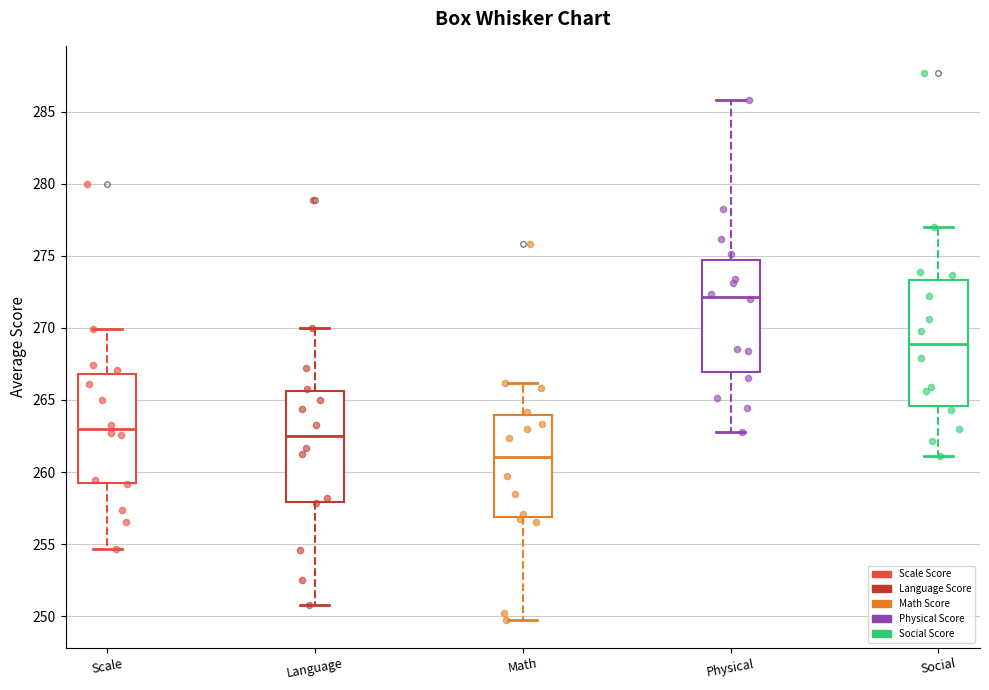

Reading left to right, transcribe this box plot: for each box, give where its median line is, the range the box spans, and where its two whiskers end, as read against the y-axis. The values are not printed on the chart, so give them approximately, as read against the axis.

Scale: median 263.0, box 259.0 to 267.0, whiskers 254.5 to 270.0
Language: median 262.5, box 258.0 to 265.5, whiskers 251.0 to 270.0
Math: median 261.0, box 257.0 to 264.0, whiskers 249.5 to 266.0
Physical: median 272.0, box 267.0 to 274.5, whiskers 263.0 to 286.0
Social: median 269.0, box 264.5 to 273.5, whiskers 261.0 to 277.0